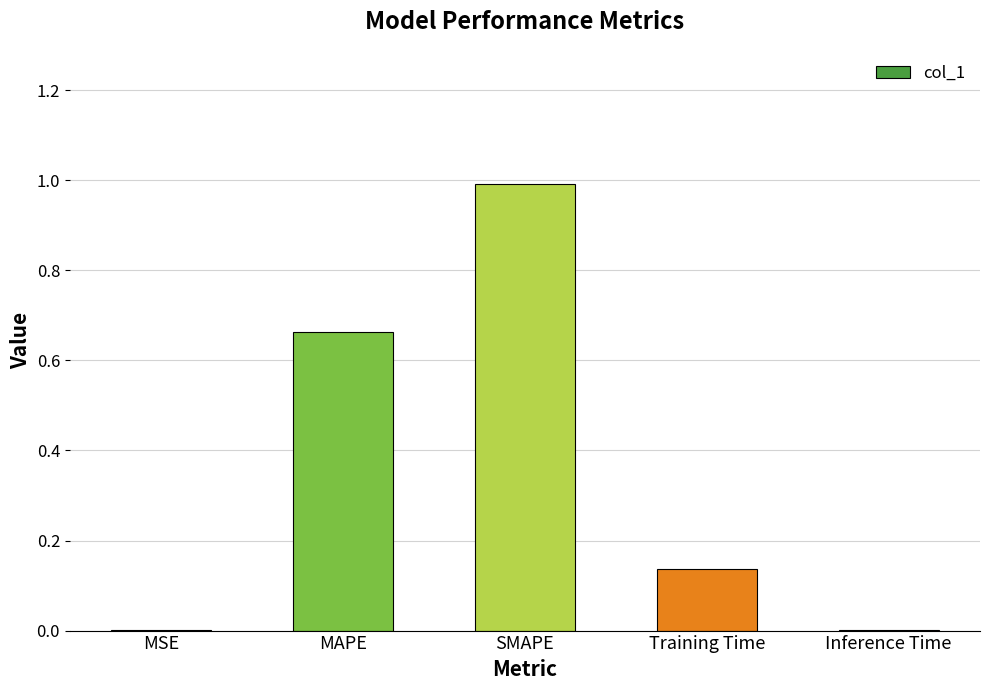

True or false: the data shows 0.2 at SMAPE.

False